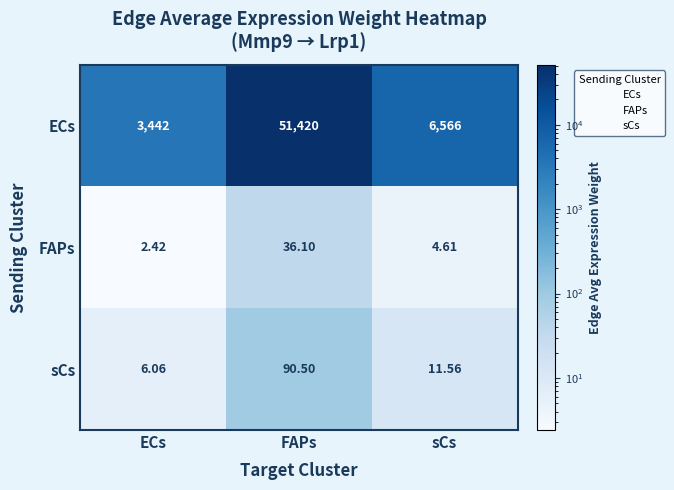

Between FAPs and sCs, which series saw the biggest shift?

ECs